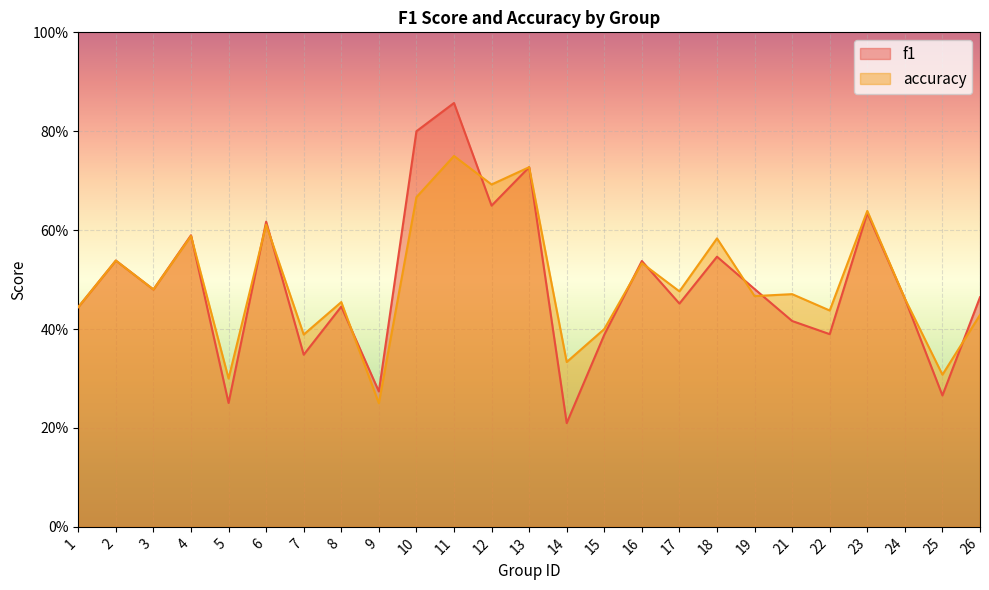

How many lines are shown in the chart?

2